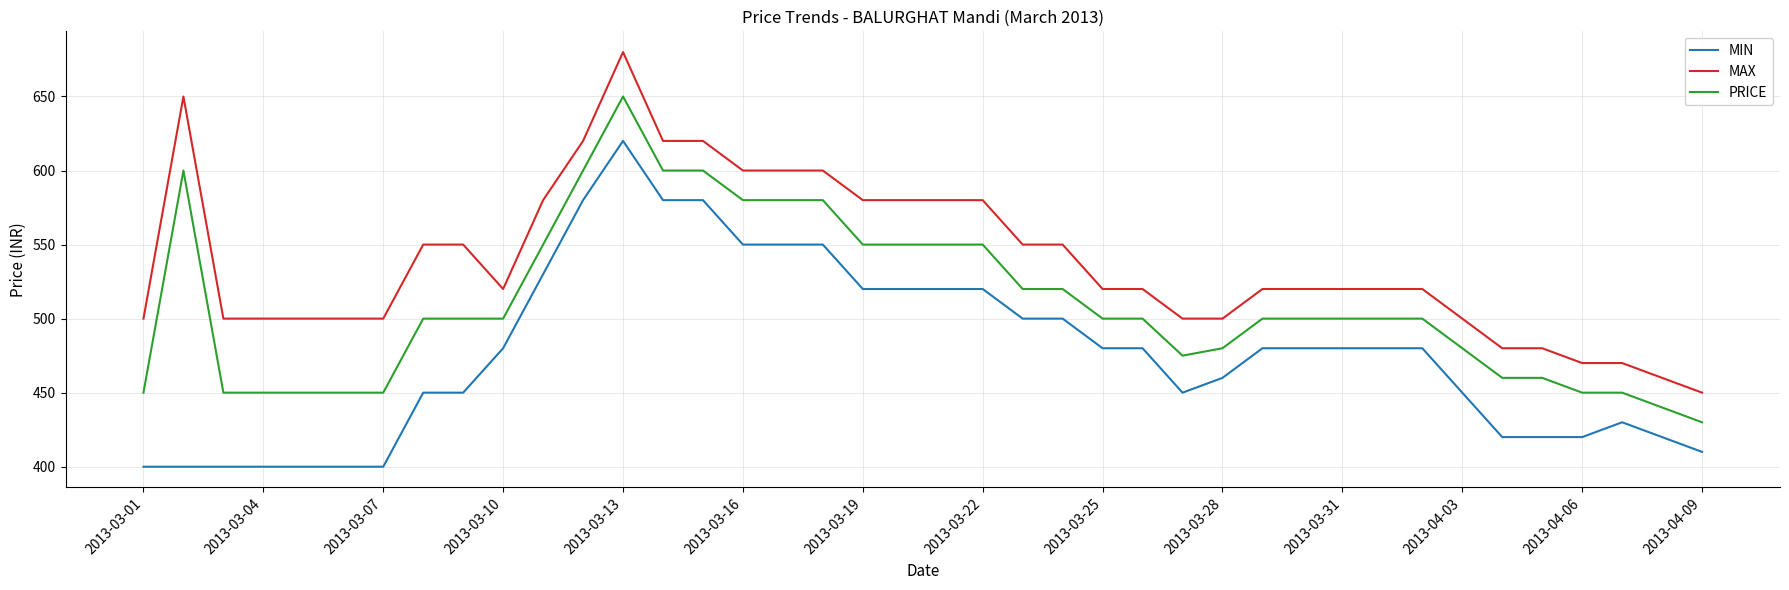

What is the difference between the second highest and minimum values in the PRICE series?

170